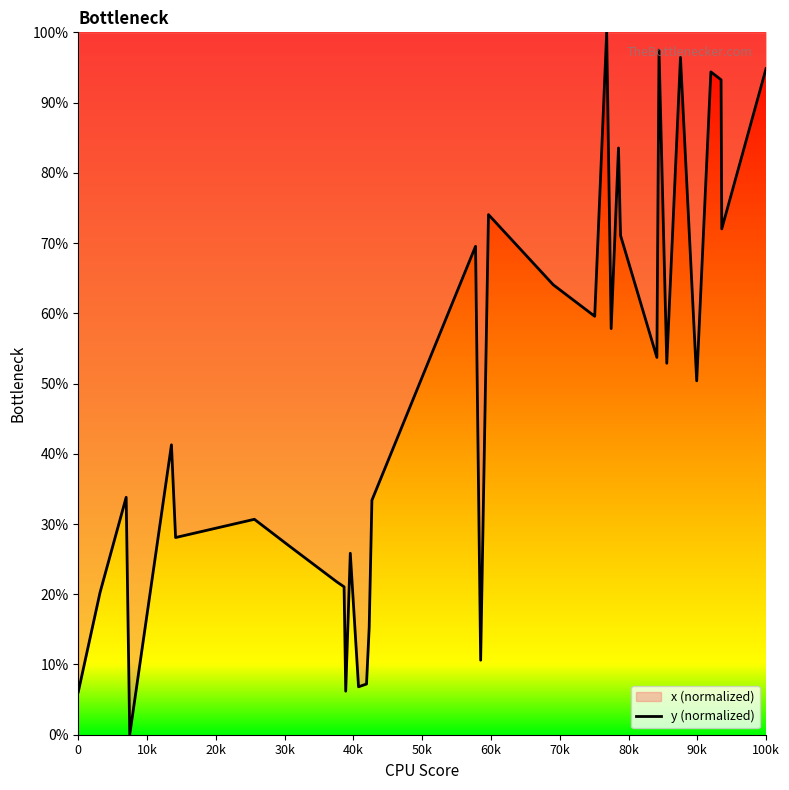

How many data points does each series have?

40